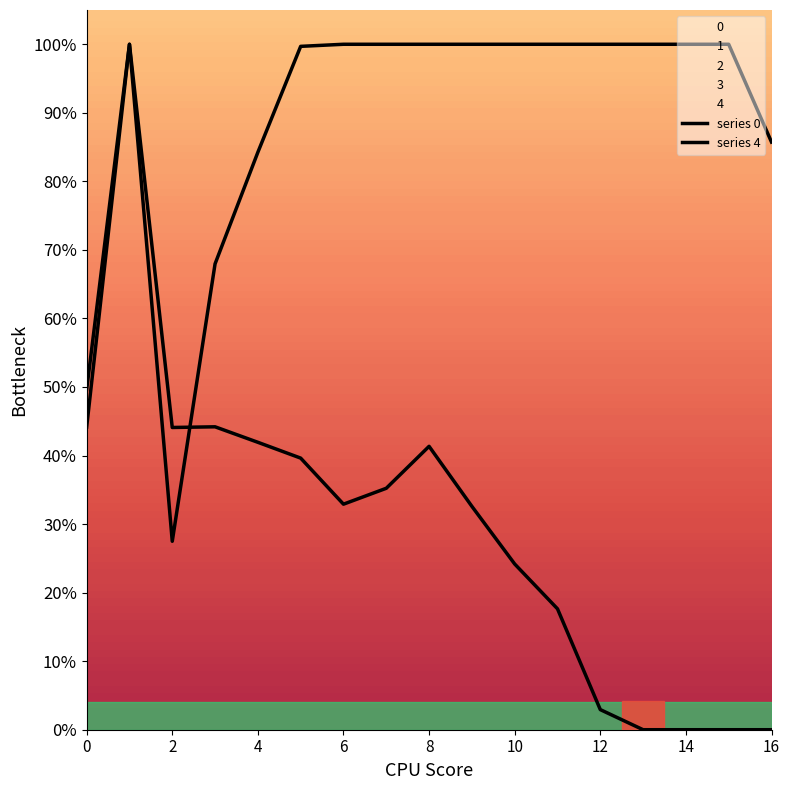

Between 6 and 10, which series saw the biggest shift?

series 0